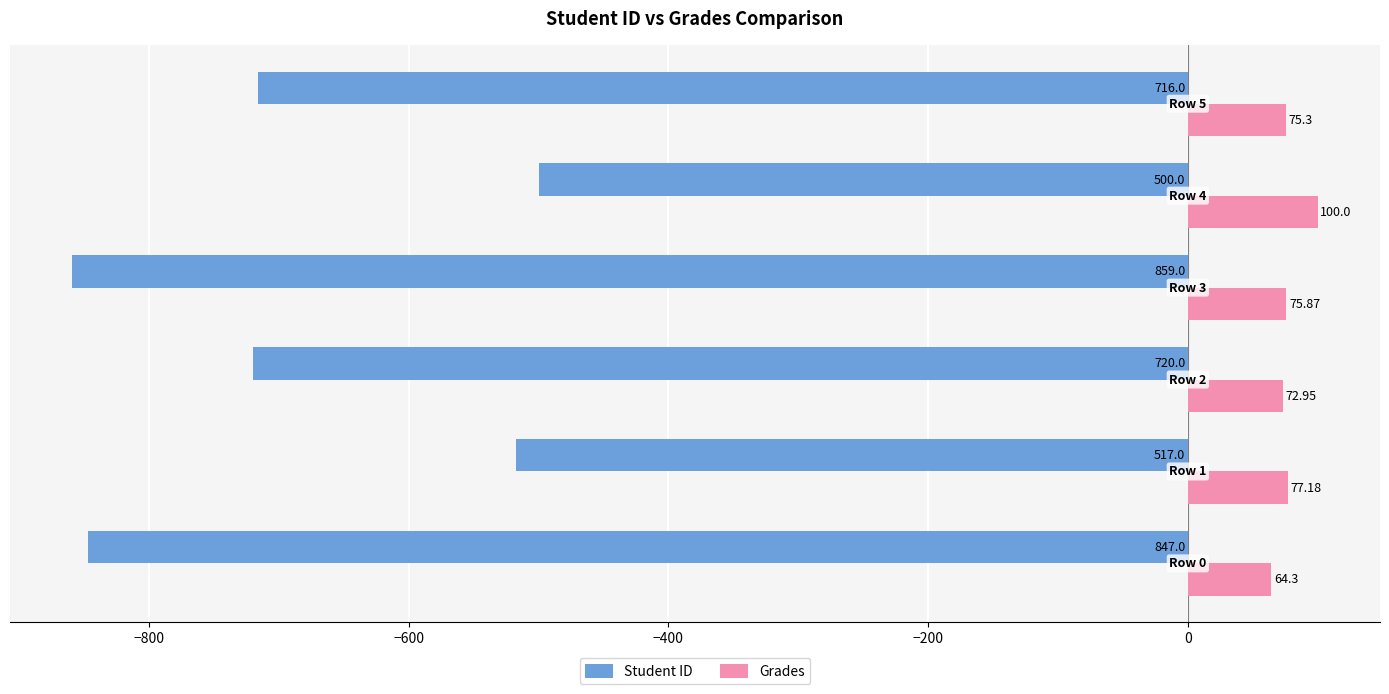

Which series has the widest spread of values?

Student ID